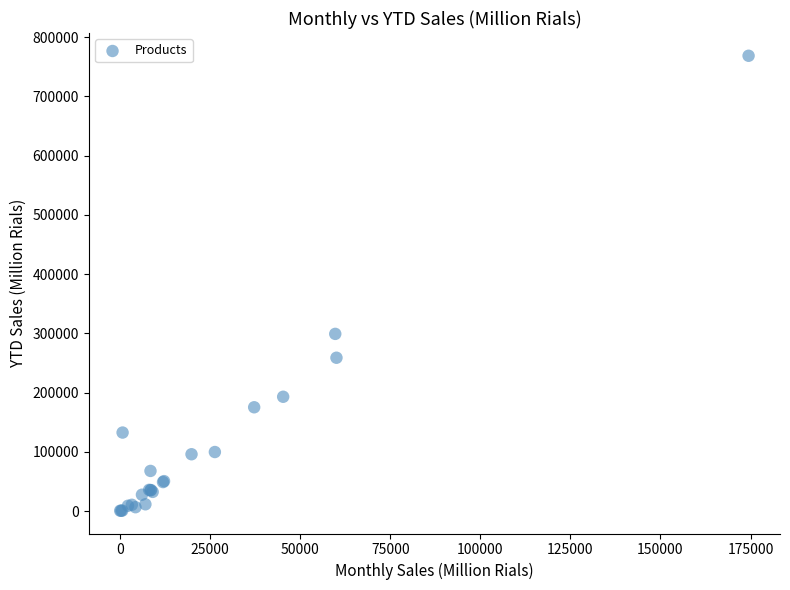

What Y value in the scatter plot is closest to 384592?

299190